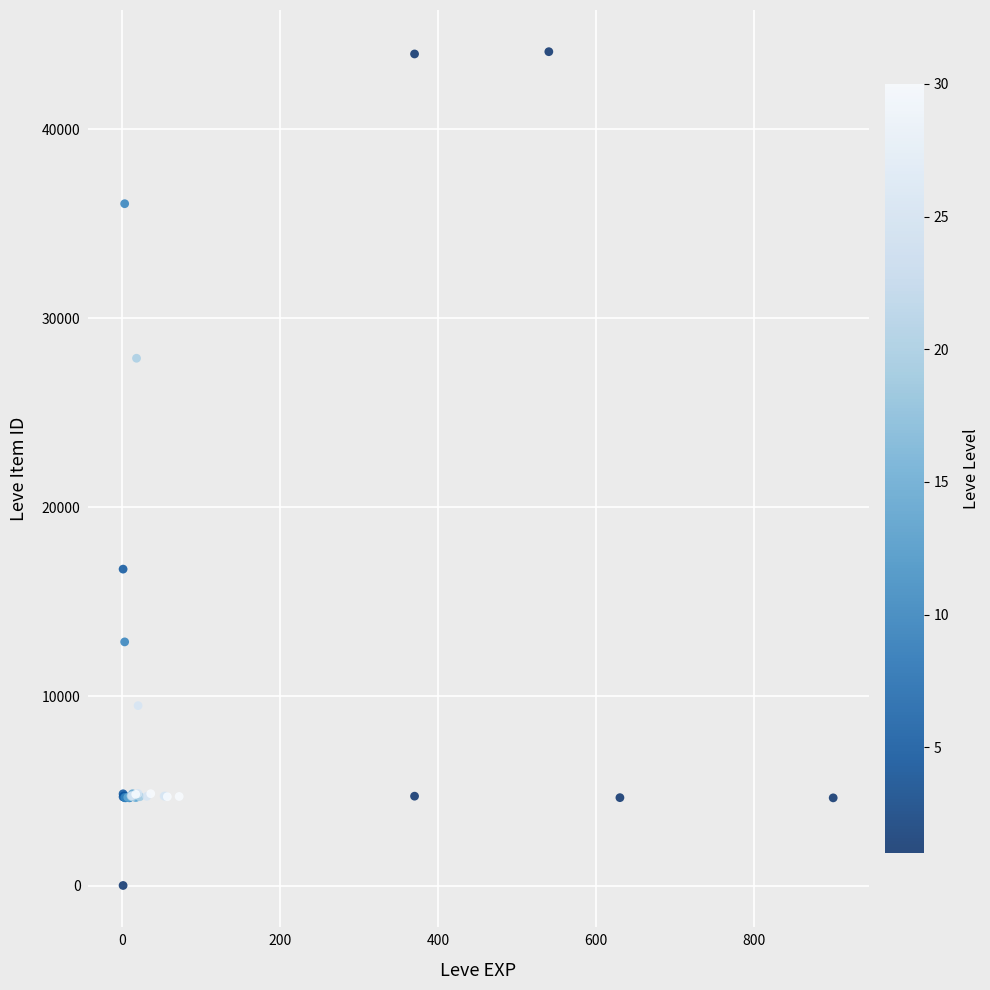

What Y value in the scatter plot is closest to 22050?

16734